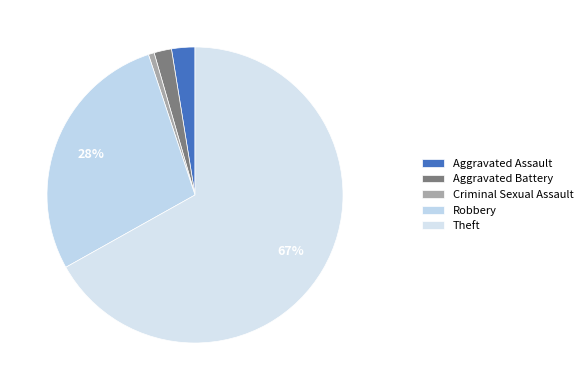

How many segments does this pie chart have?

5